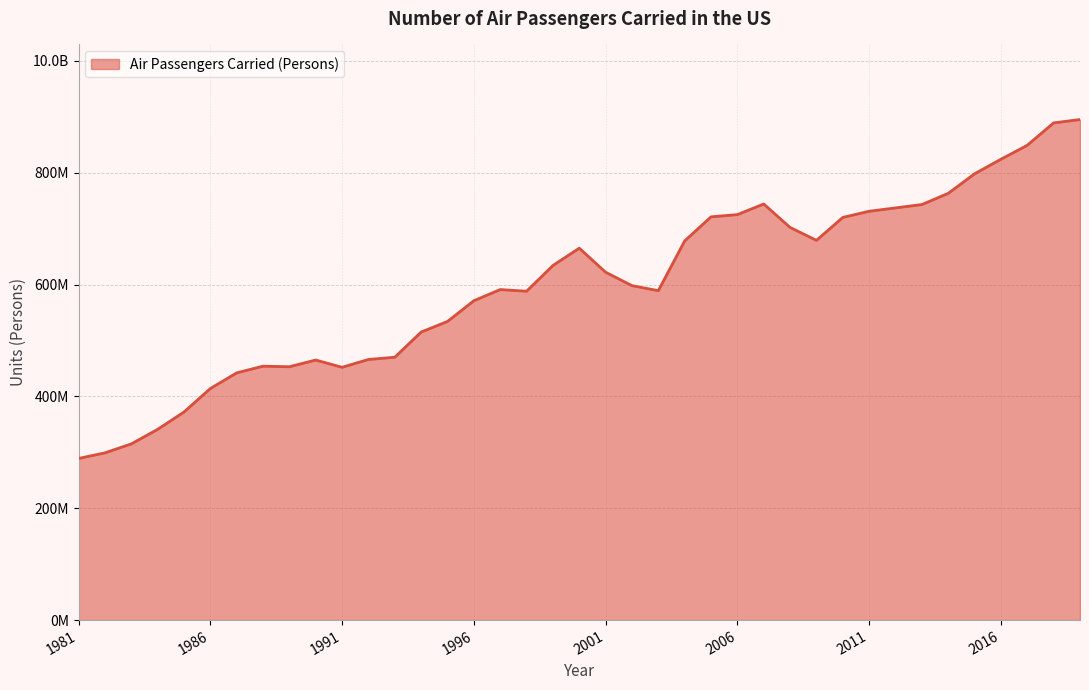

What is the average value?

598384615